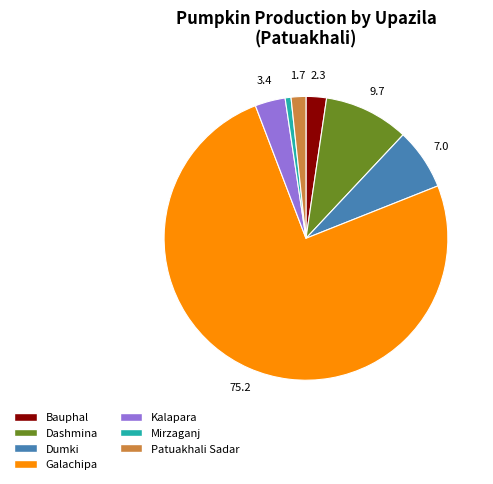

How many slices are in this pie chart?

7